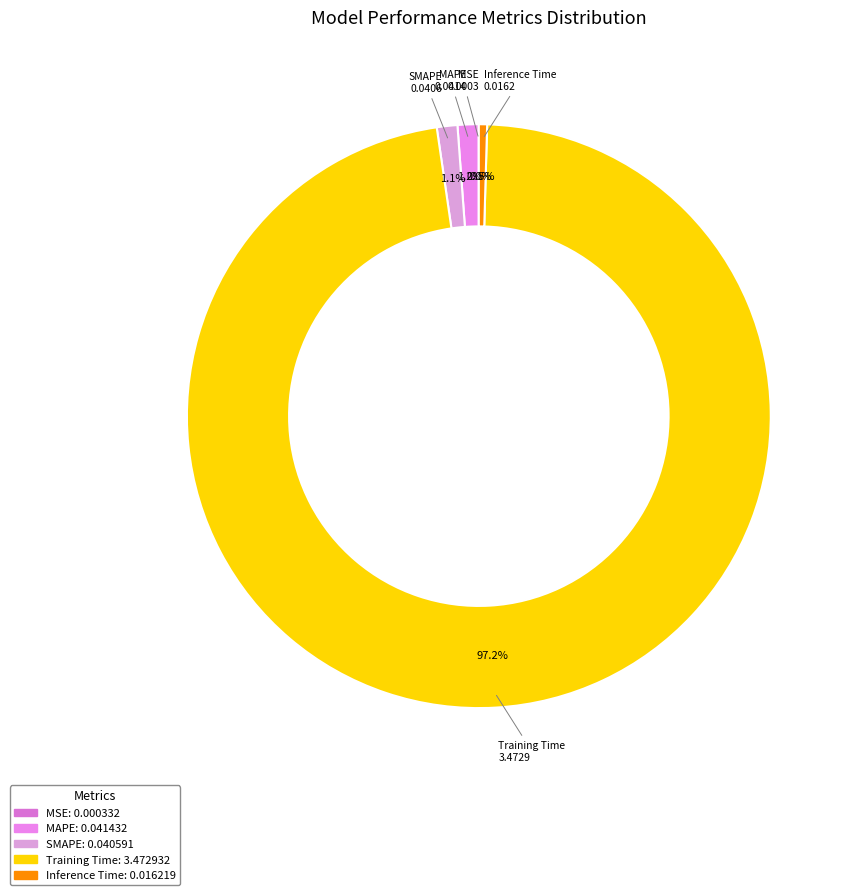

Does Training Time account for over 50% of the chart?

Yes